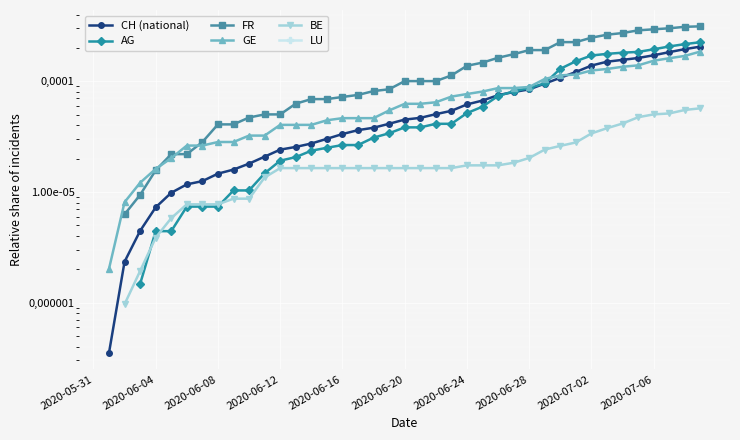

What are all the series names shown in the legend?

CH (national), AG, FR, GE, BE, LU